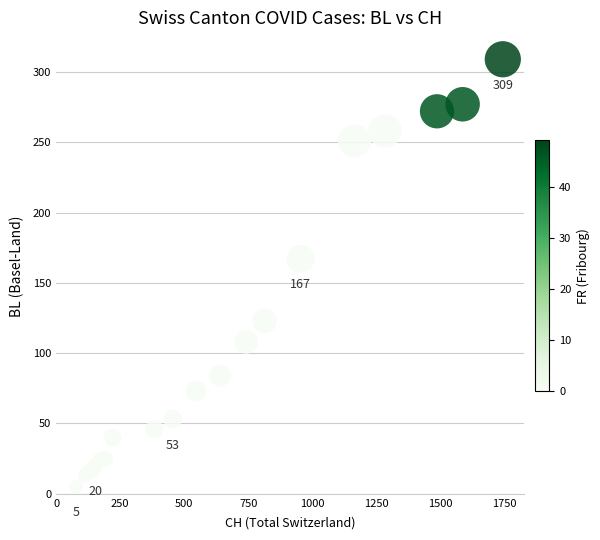

What Y value in the scatter plot is closest to 157?

167